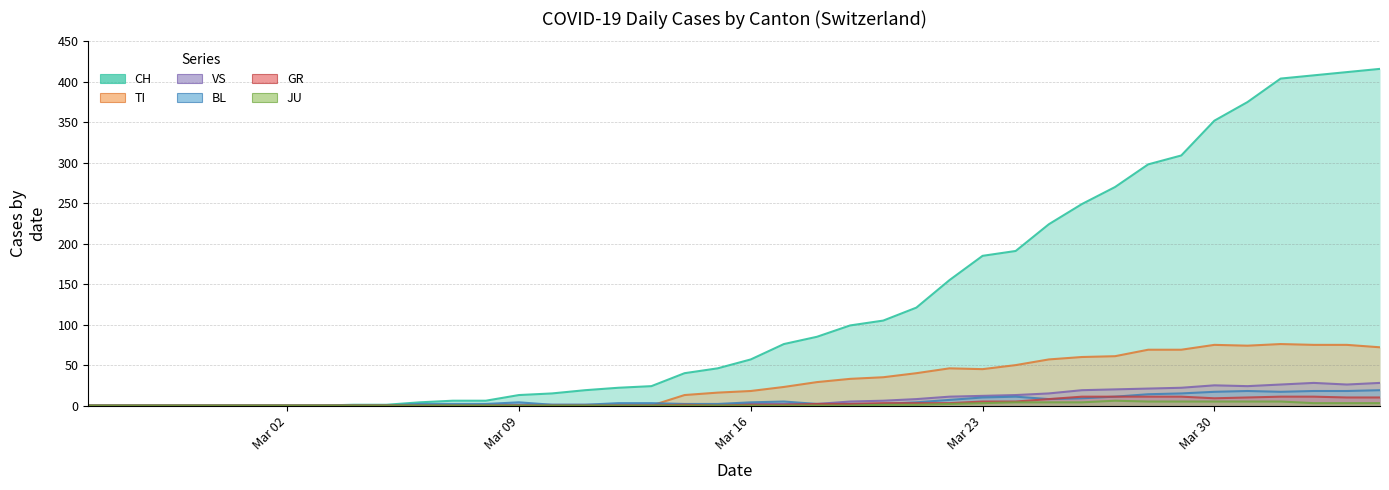

Which series has the largest total across all categories?

CH